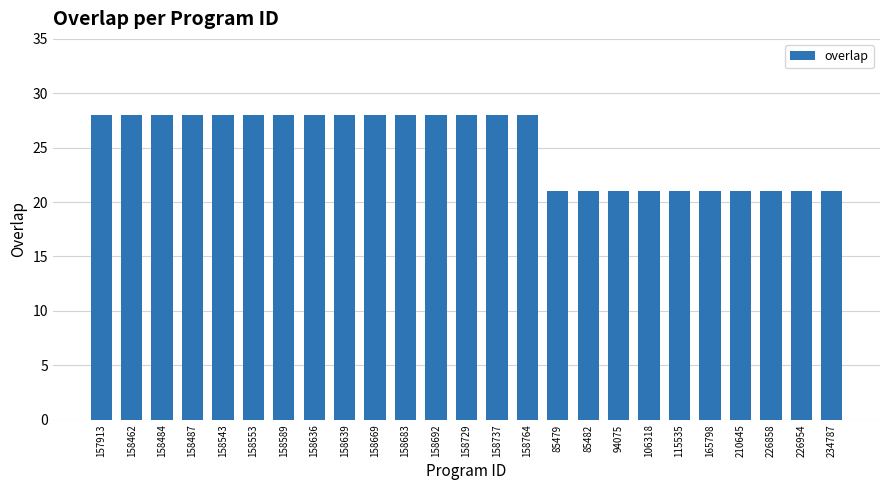

What position from the left is 158589?

7